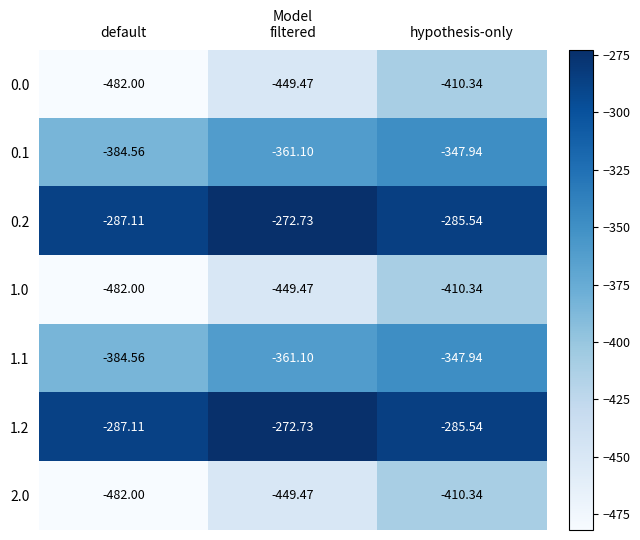

Which label corresponds to the smallest value in the chart?

default